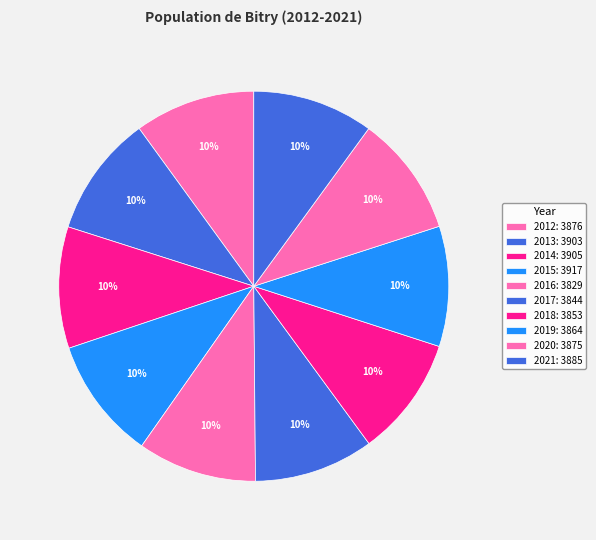

To the nearest percent, what is the average slice percentage?

10%